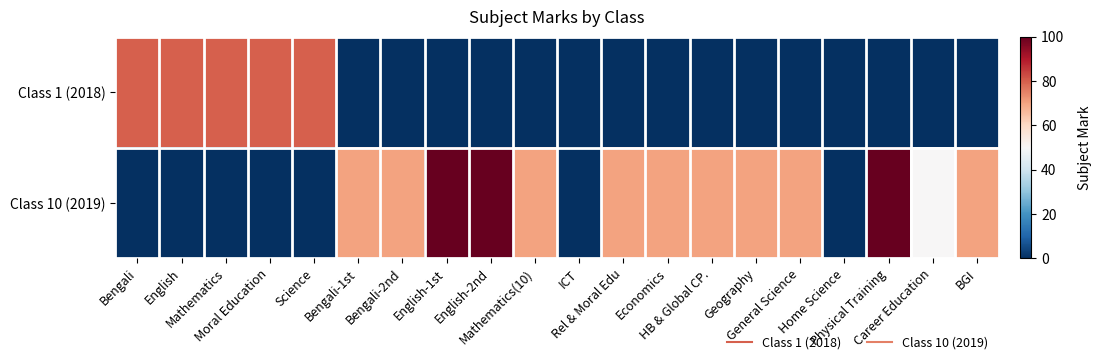

Rank the series by their maximum value, from highest to lowest.

Class 10 (2019), Class 1 (2018)